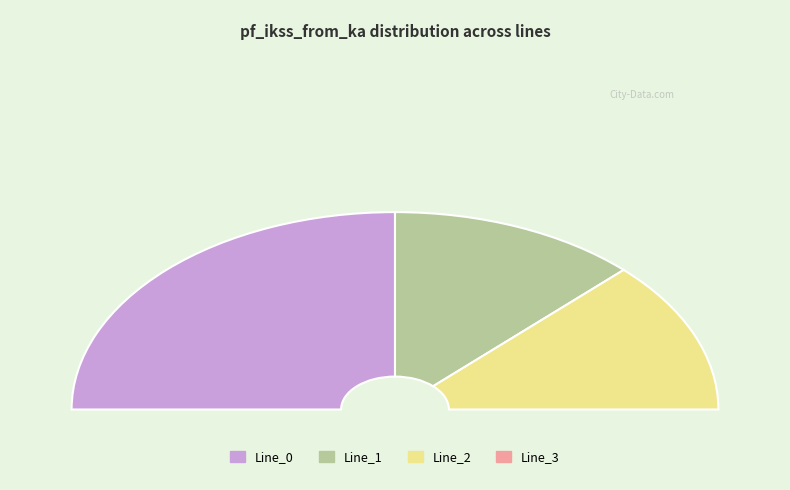

The Line_0 slice represents 50% of the pie. True or false?

True